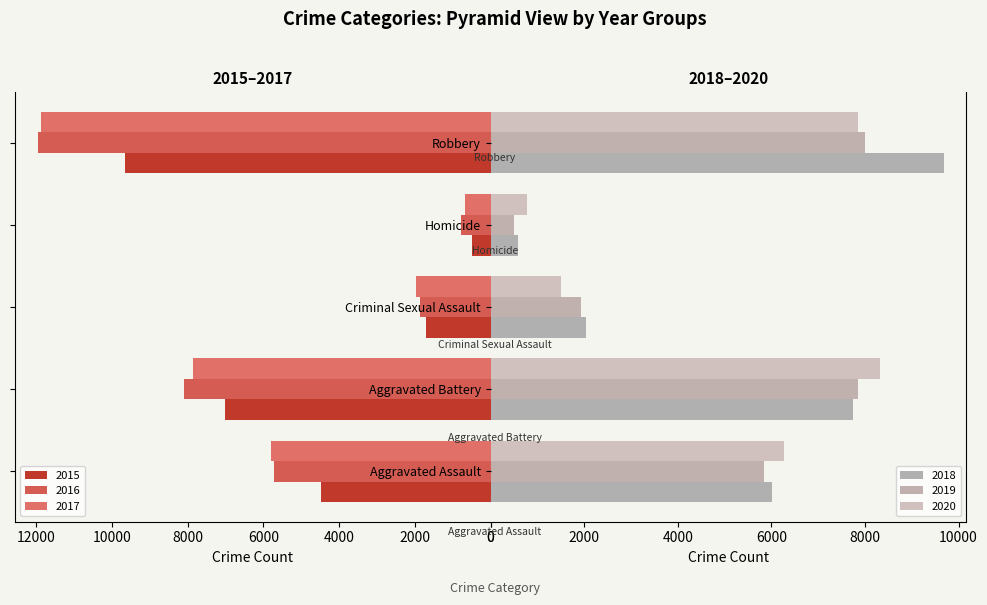

What is the minimum value for 2018?

588